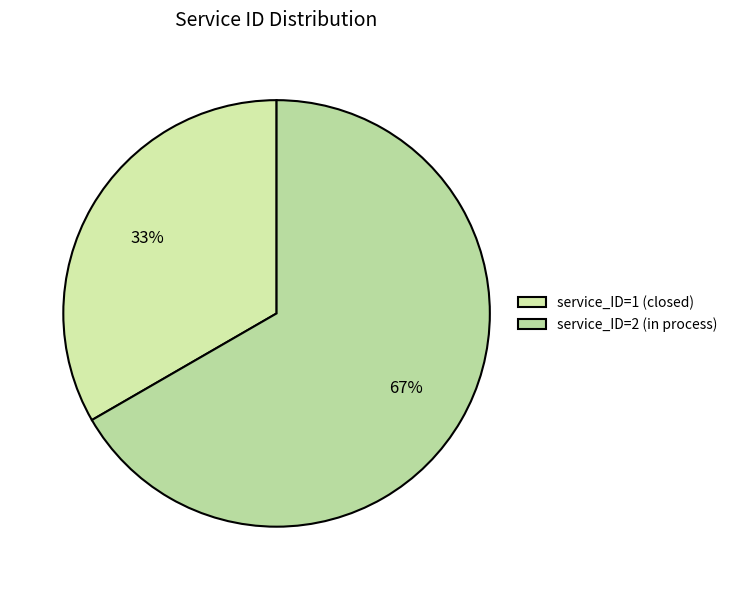

How many segments does this pie chart have?

2